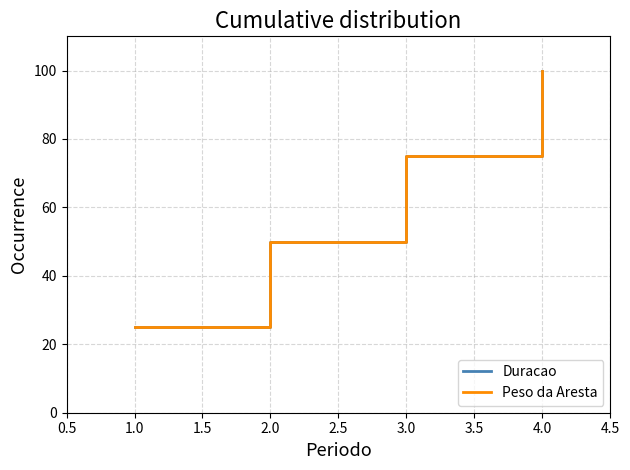

Is this an area chart (filled region under the line)?

No